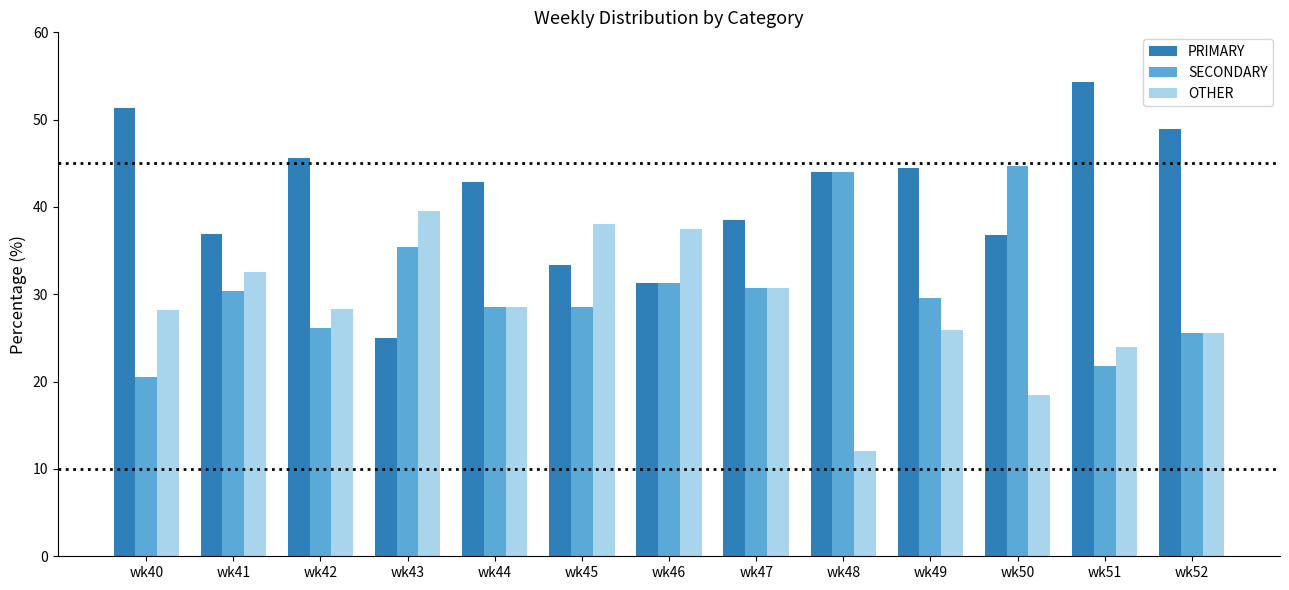

The PRIMARY series shows 31.2 at wk46. True or false?

True